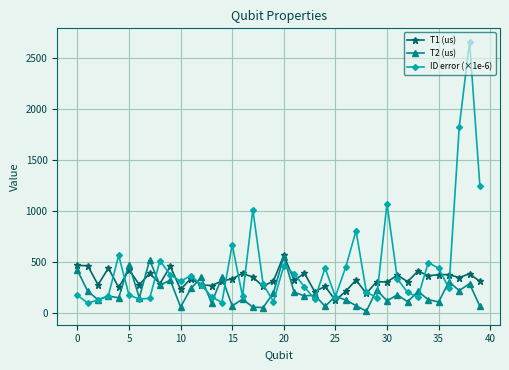

Which series has the widest spread of values?

ID error (×1e-6)